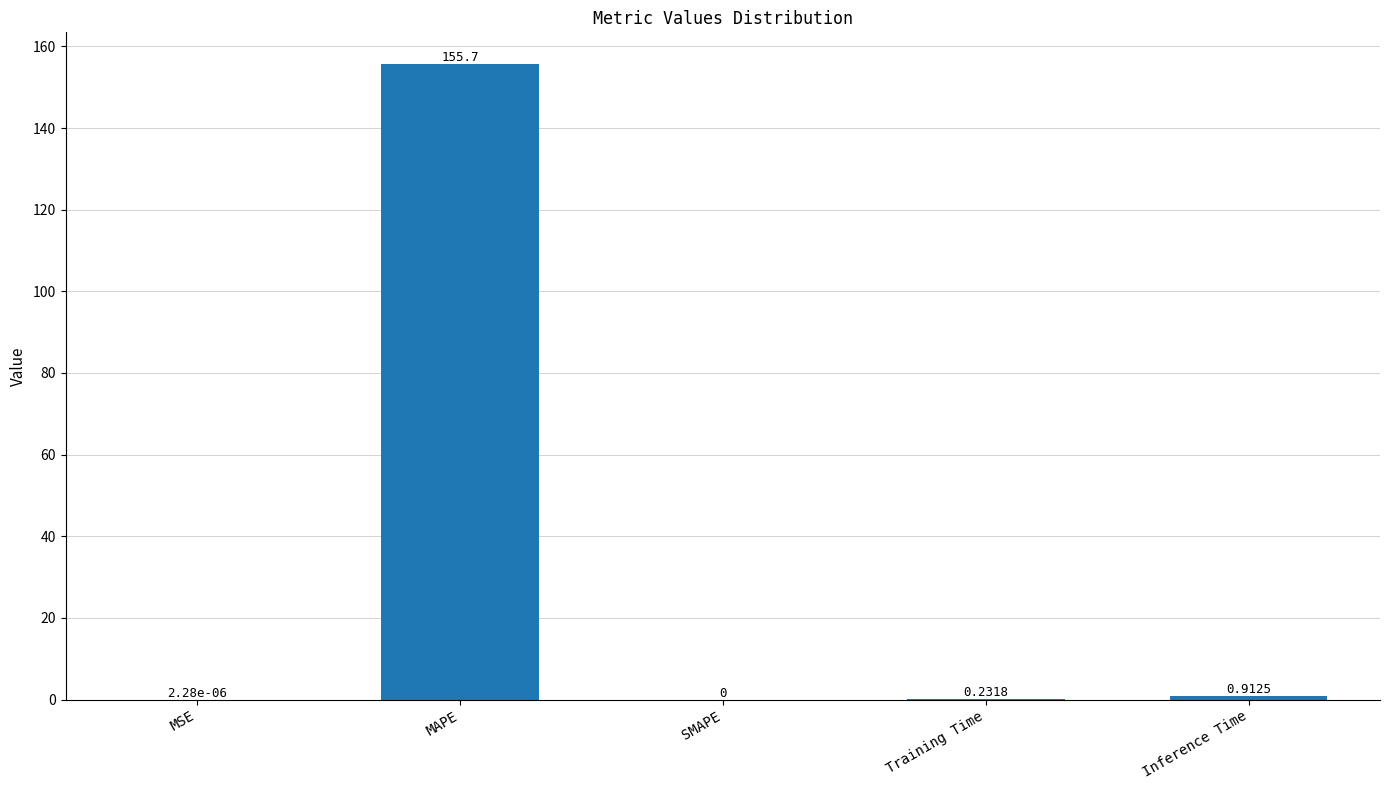

What is the sum of all values?

156.8